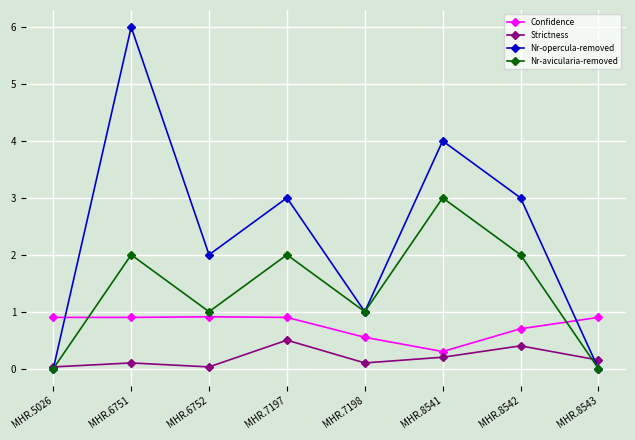

Which category has the highest value in the Nr-avicularia-removed series?

MHR.8541